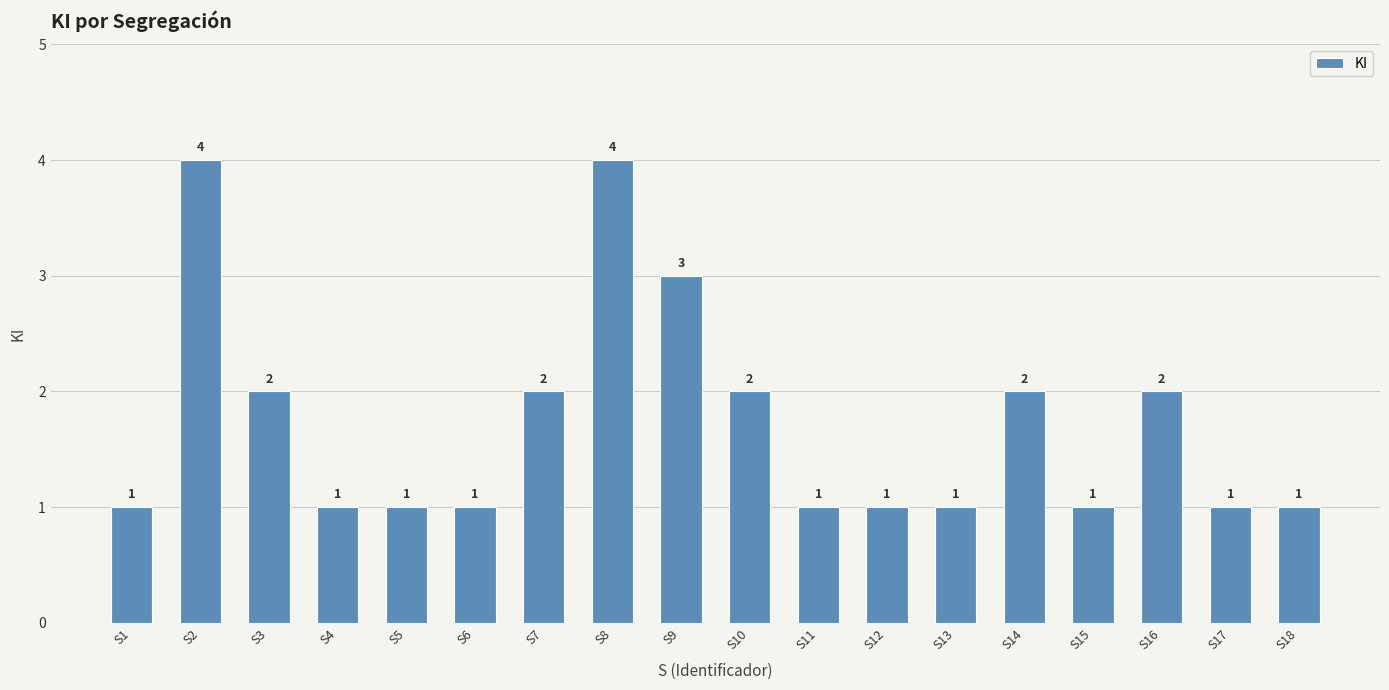

What is the sum of all values?

31